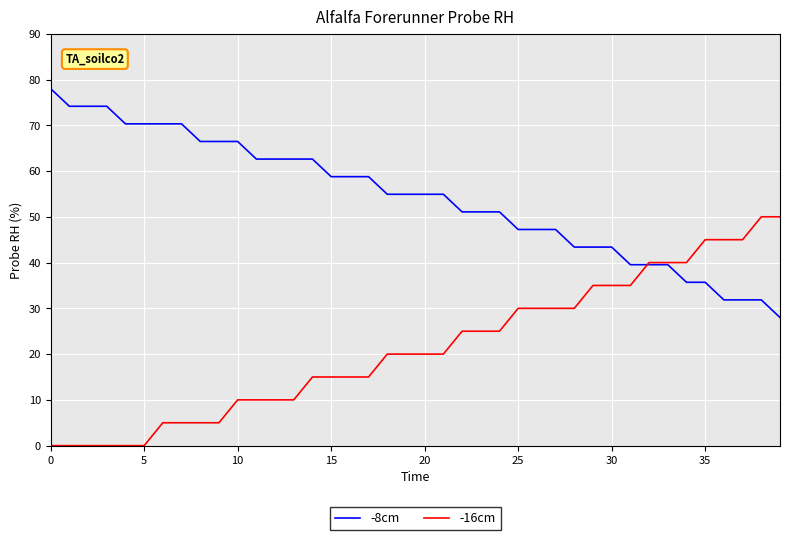

List the series in order of their peak value, highest first.

-8cm, -16cm